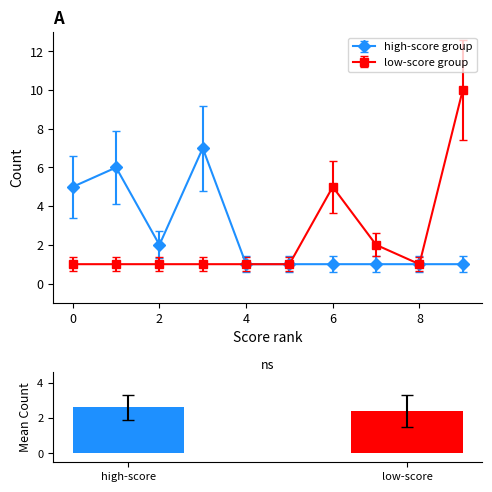

What is the average value?

2.5